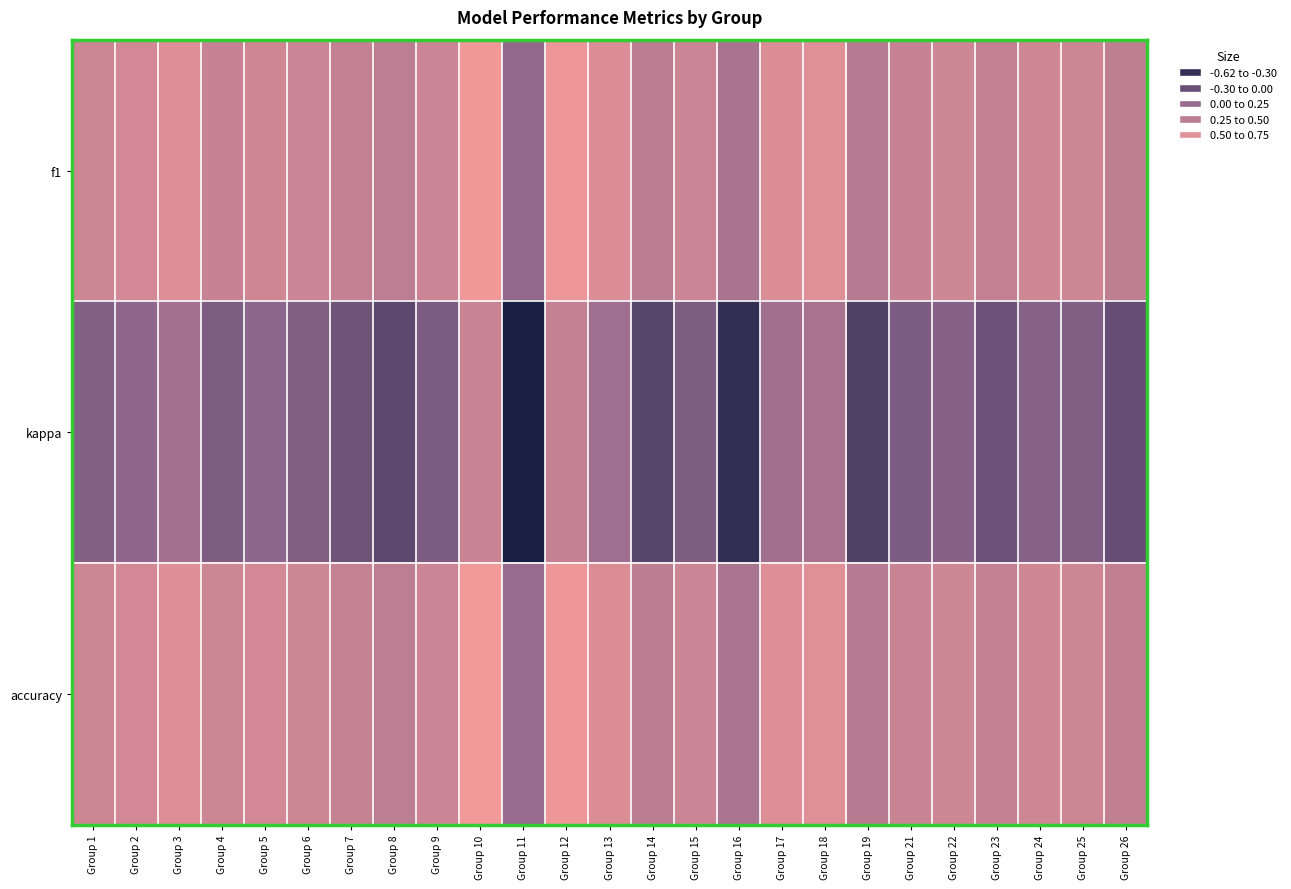

At which category is the sum across all series the highest?

Group 10